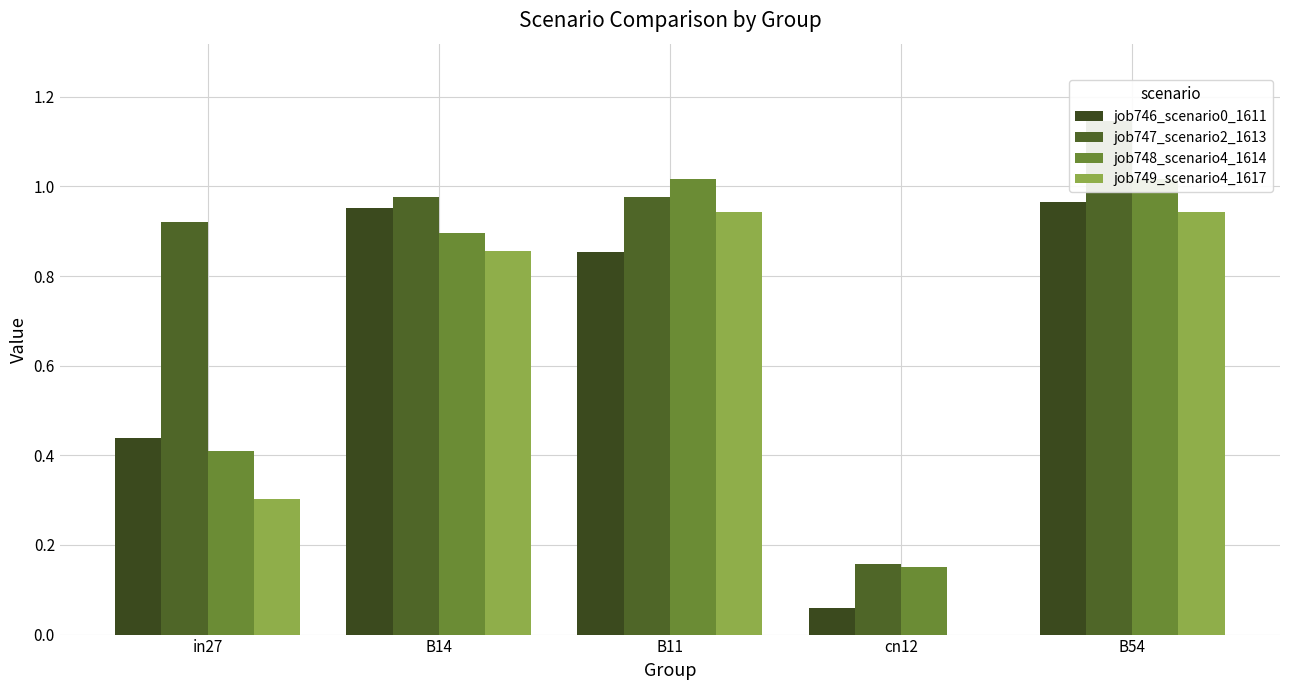

Where is job747_scenario2_1613 nearest to the value 0?

cn12